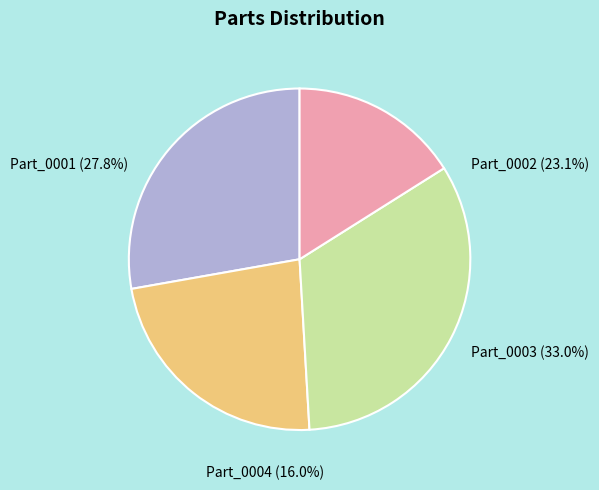

What is the change in value from Part_0003 to Part_0004?

-27.5